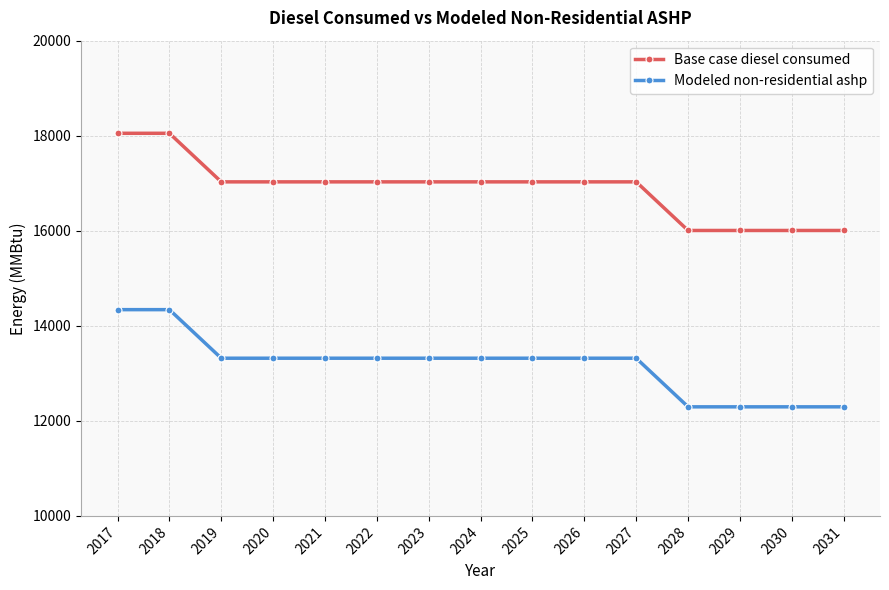

What are all the series names shown in the legend?

Base case diesel consumed, Modeled non-residential ashp